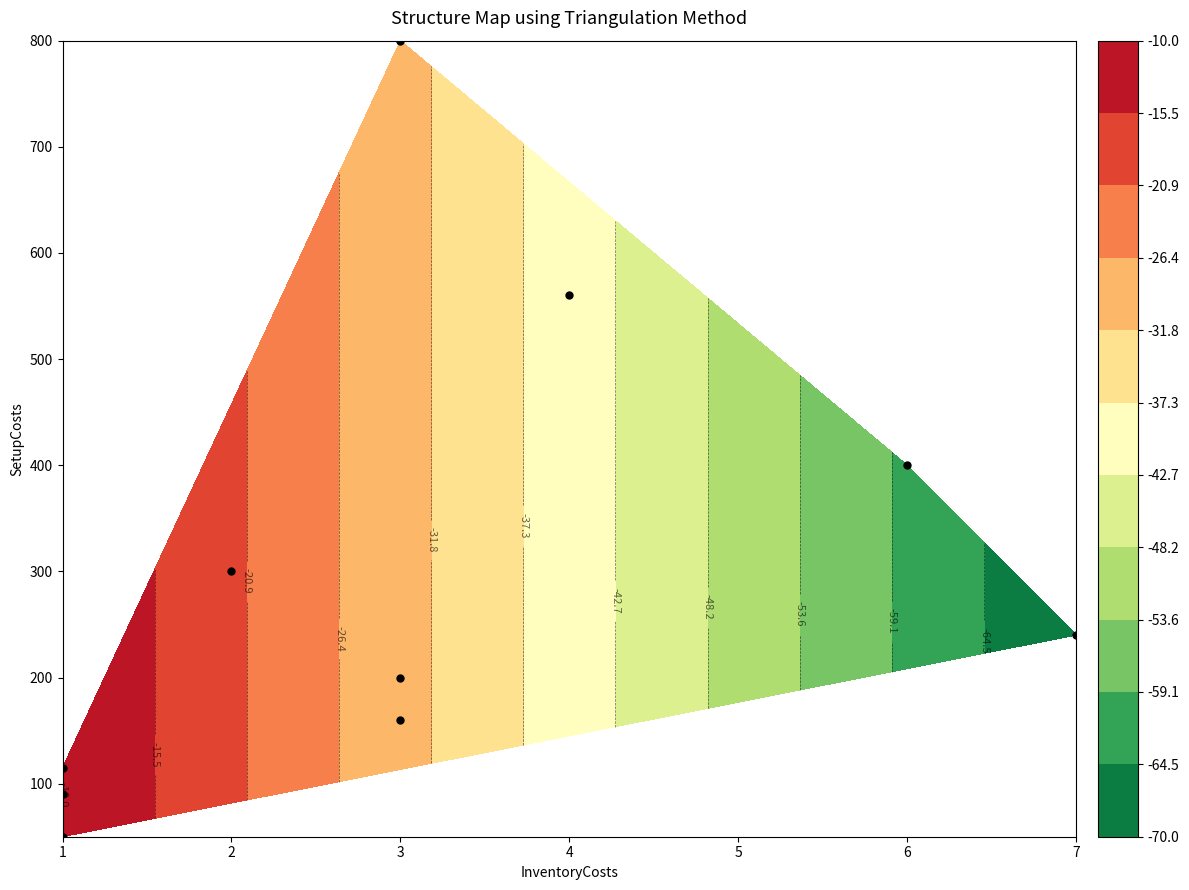

The value at 1 is 90. True or false?

True